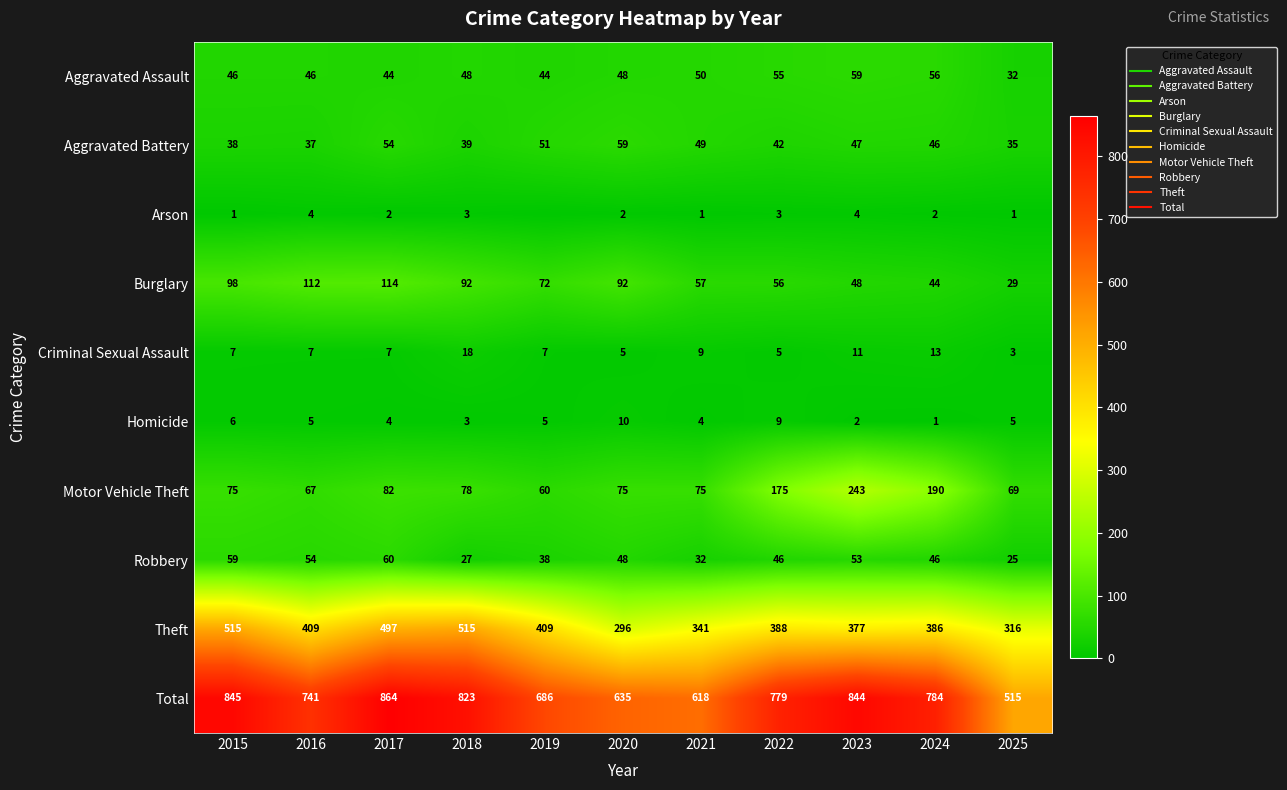

What is the difference between the maximum and minimum values in the Theft series?

219